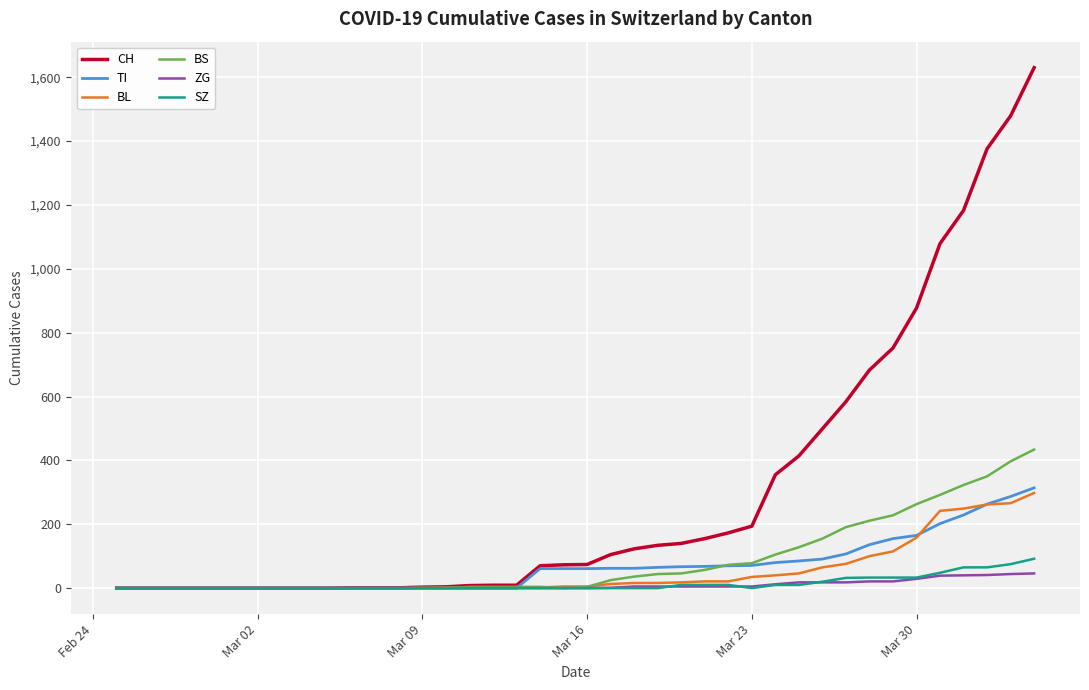

What is the maximum value shown in the chart?

1630